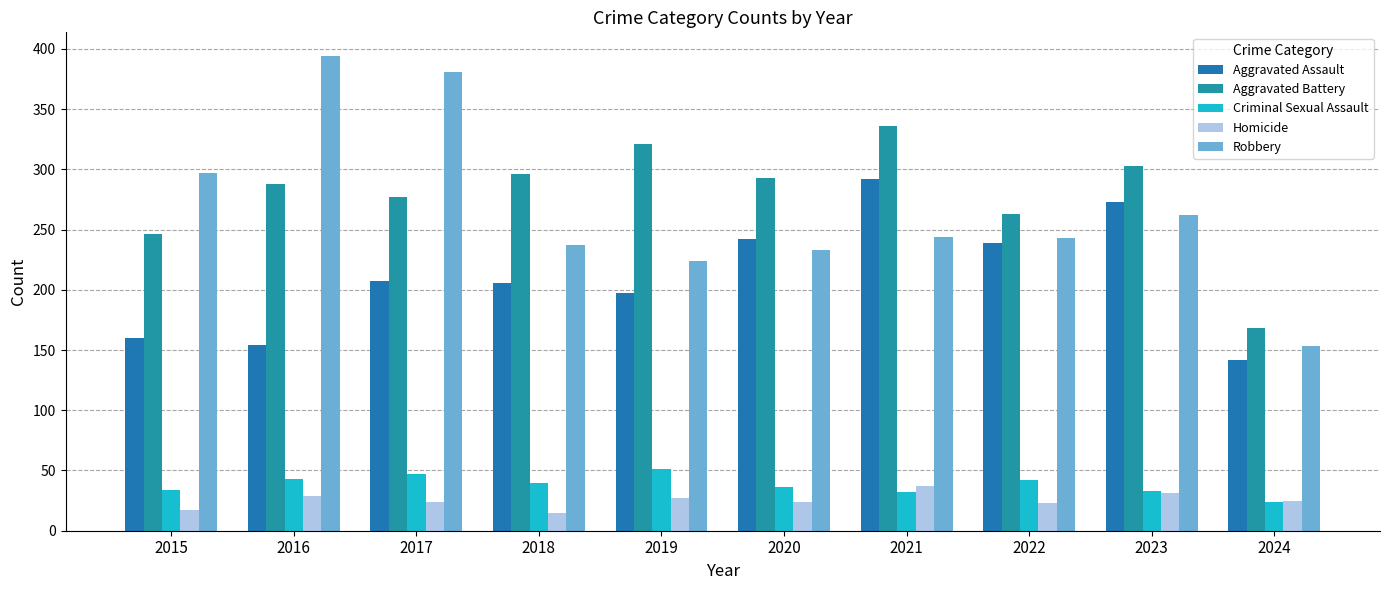

How many groups of bars are there?

10